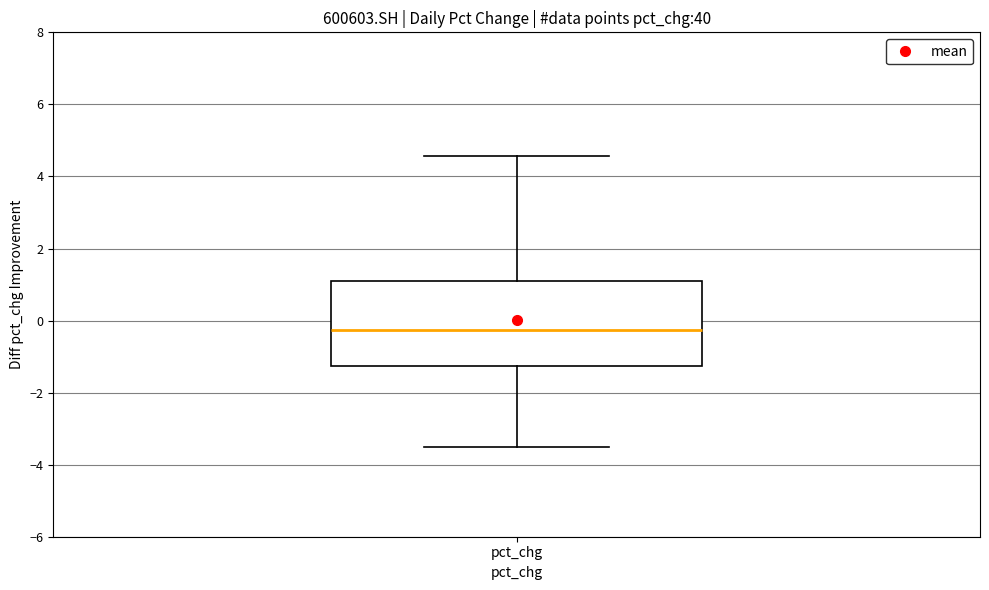

Transcribe this box plot: give where the median line is, the range the box spans, and where the two whiskers end, as read against the y-axis. The values are not printed on the chart, so give them approximately, as read against the axis.

median -0.2, box -1.2 to 1.2, whiskers -3.4 to 4.6